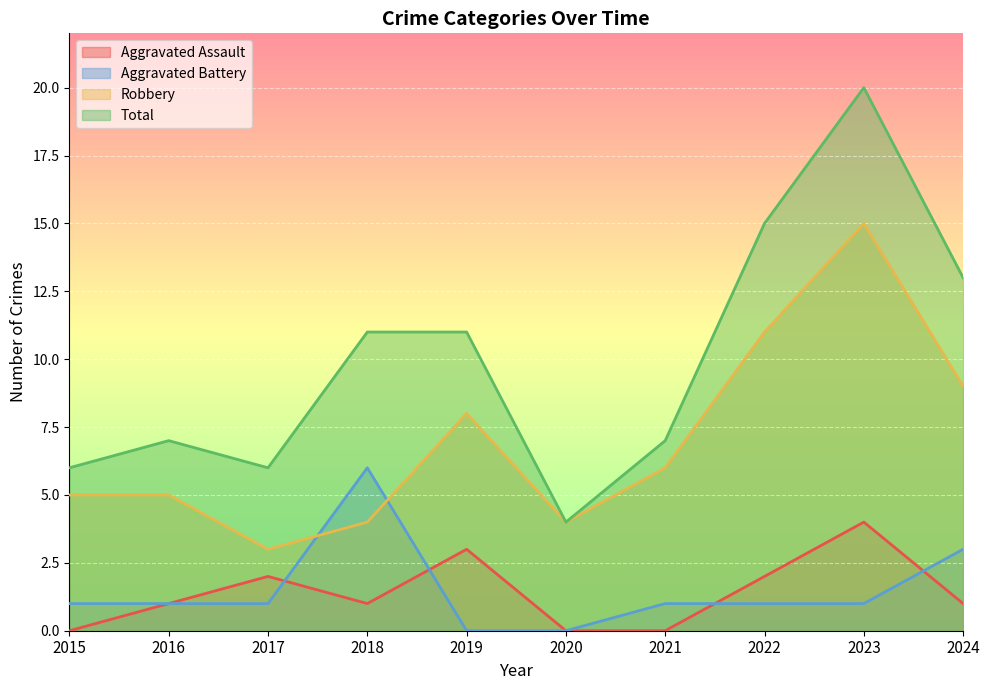

How many values in Aggravated Assault are above zero?

7